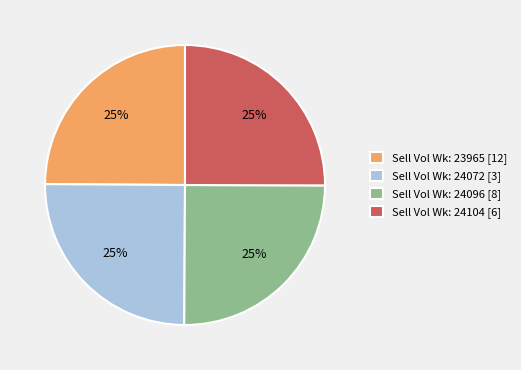

What percentage is the Sell Vol Wk: 24096 [8] slice, to the nearest percent?

25%